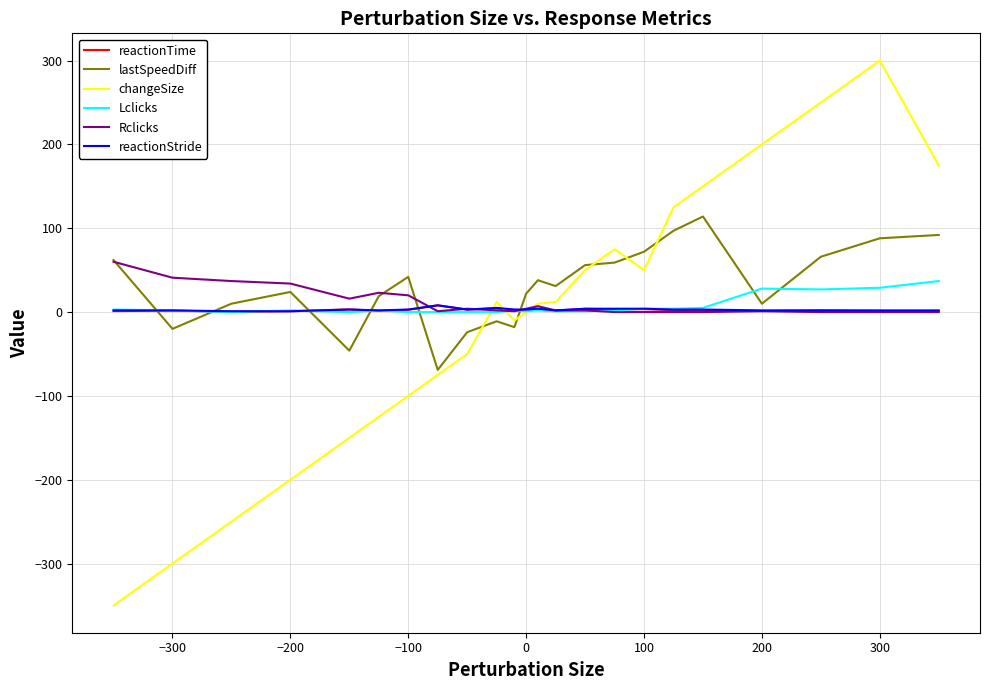

How many categories are shown in the chart?

23